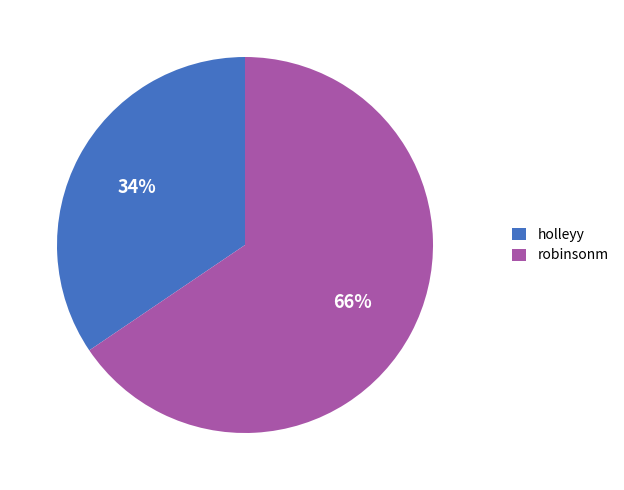

Rank the categories by value from highest to lowest.

robinsonm, holleyy